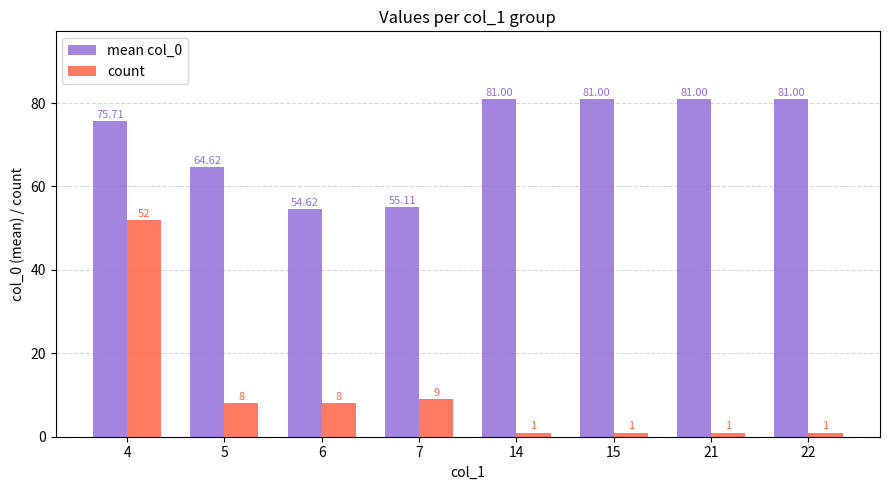

How many groups of bars are there?

8